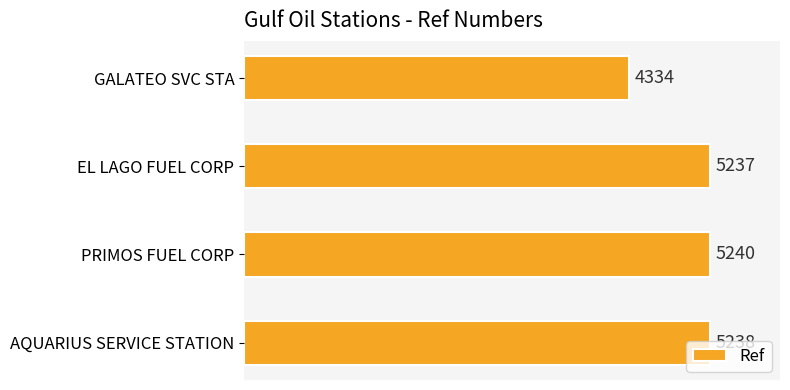

Rank the categories by value from lowest to highest.

GALATEO SVC STA, EL LAGO FUEL CORP, AQUARIUS SERVICE STATION, PRIMOS FUEL CORP